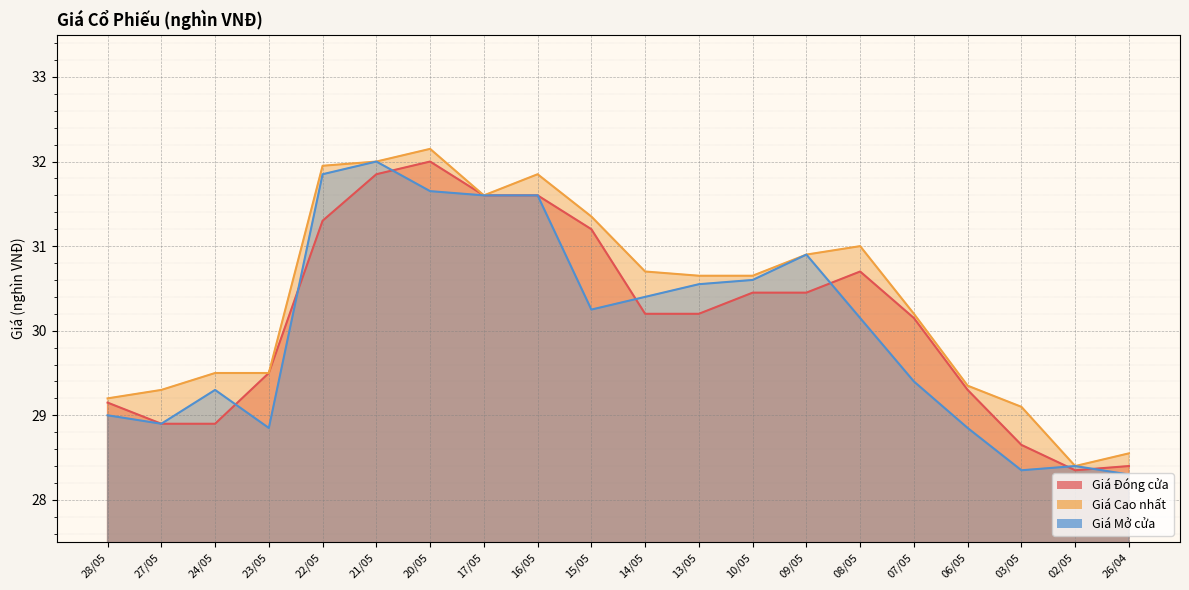

At which category does the chart reach its peak across all series?

20/05